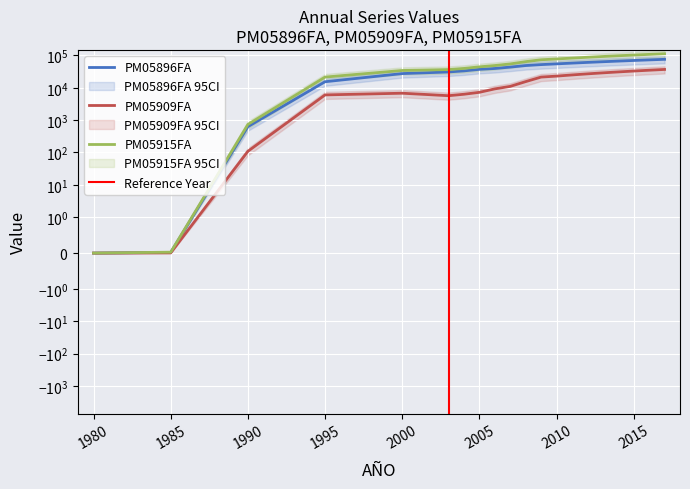

True or false: PM05915FA and PM05909FA cross at least once.

False